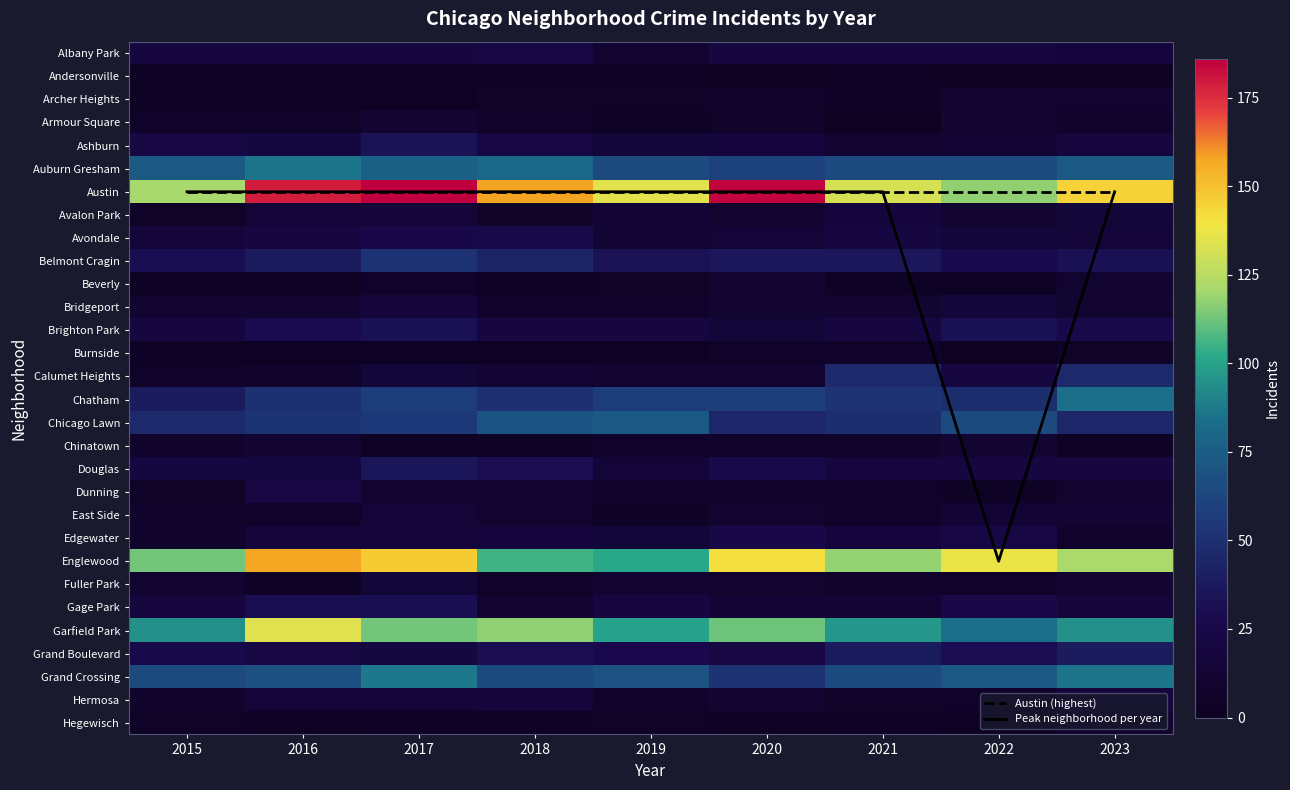

Is the value of East Side at 2019 greater than the value of Hermosa at 2018?

No